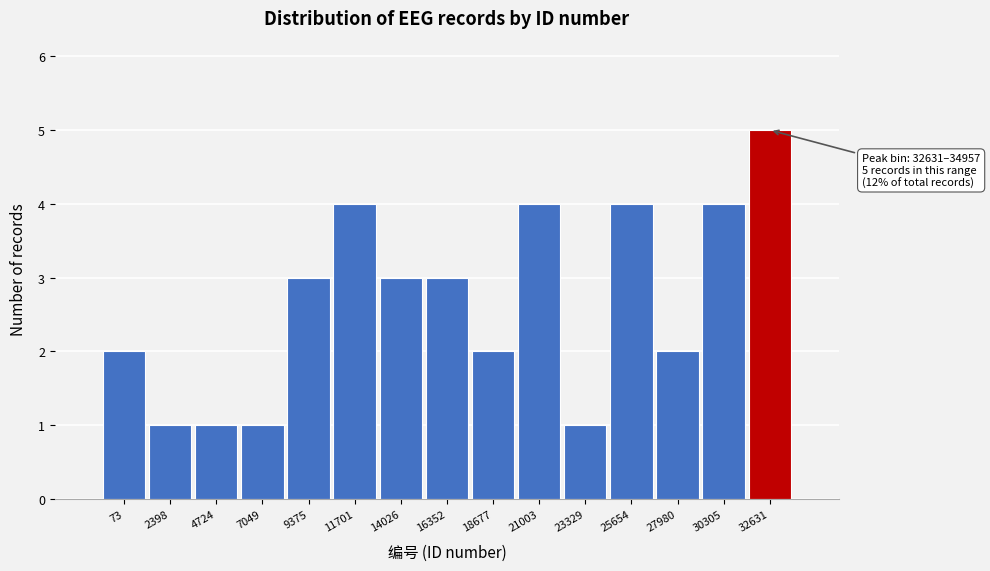

Reading left to right, transcribe all the data shown in this chart.

2	1	1	1	3	4	3	3	2	4	1	4	2	4	5